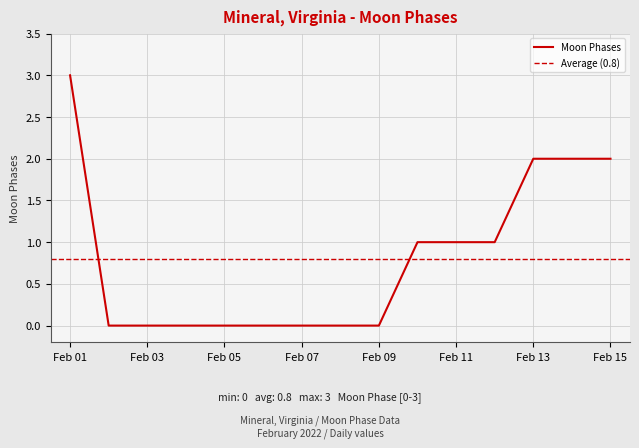

How many positive values are there?

7